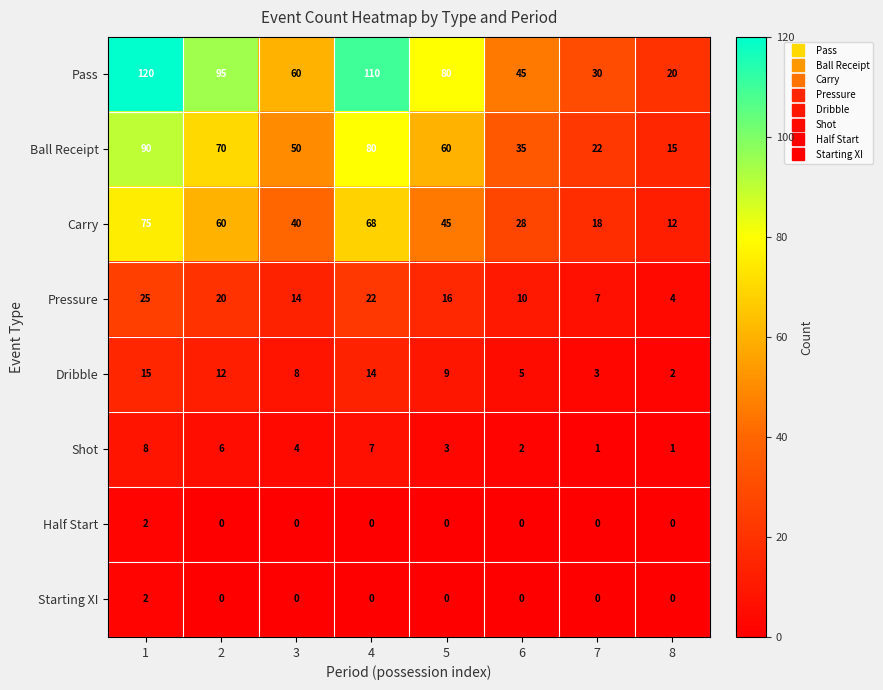

What is the total value across all series at 3?

176